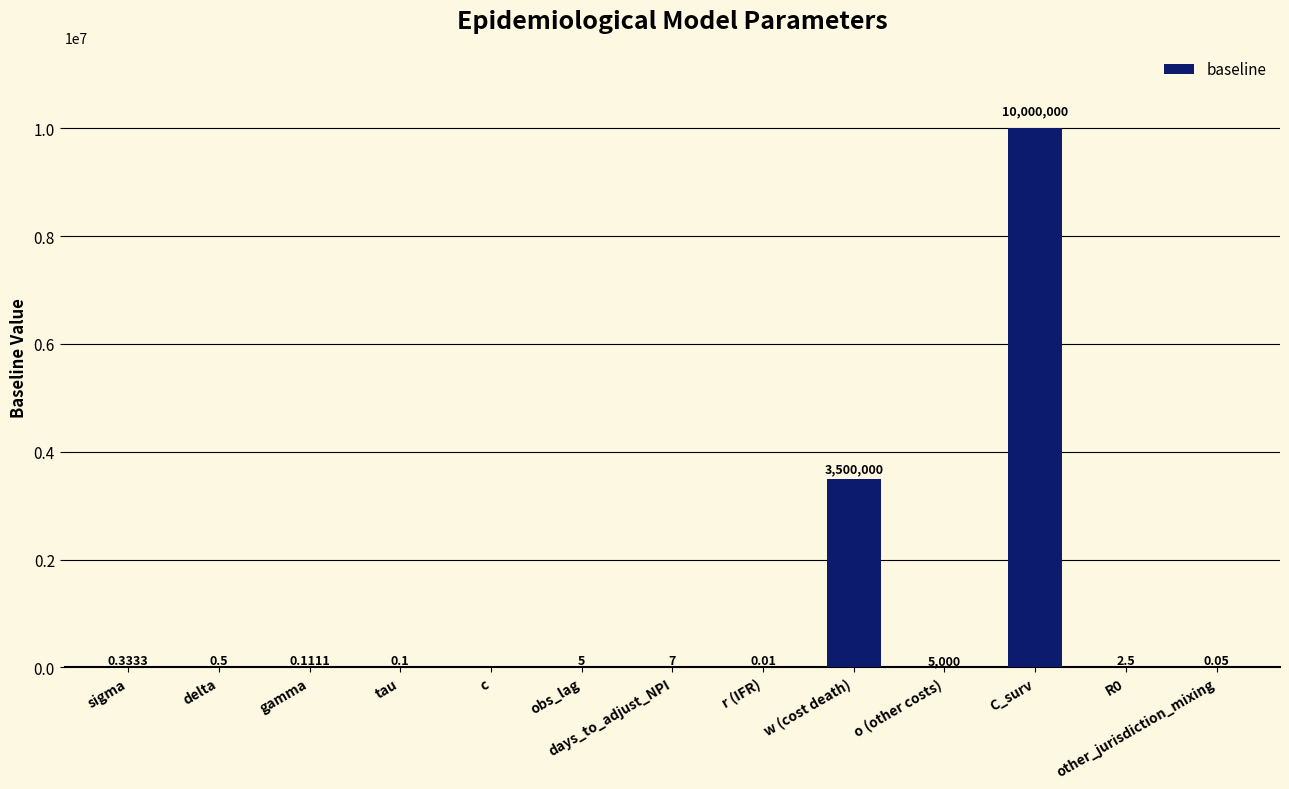

Where is the data nearest to the value 5000000?

w (cost death)